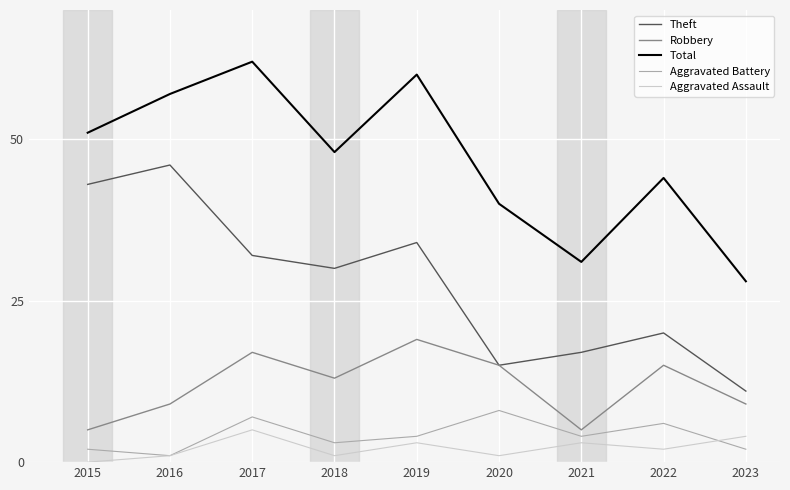

Rank the series by their maximum value, from highest to lowest.

Total, Theft, Robbery, Aggravated Battery, Aggravated Assault